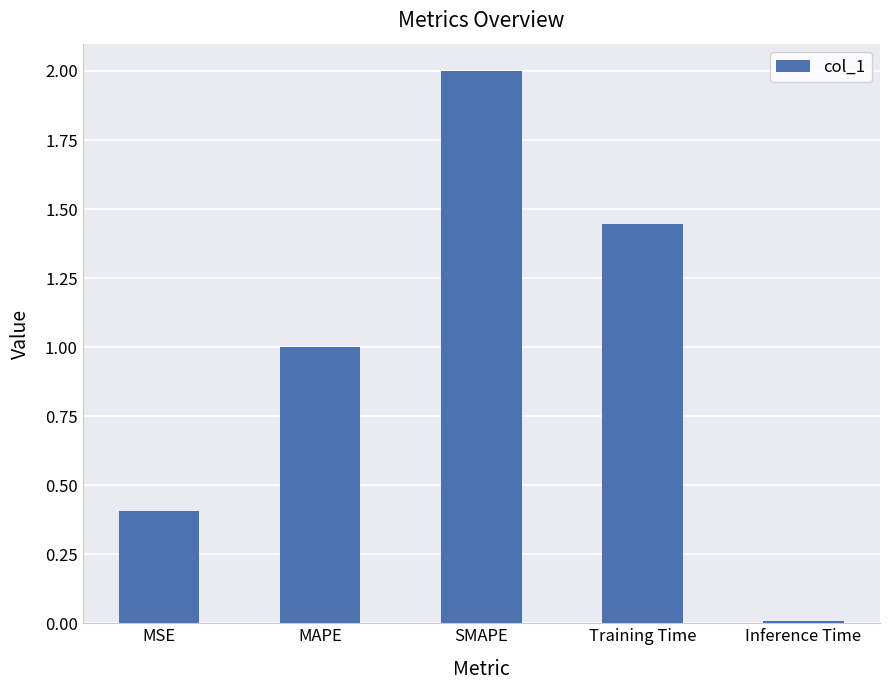

What is the sum of the values at MSE and SMAPE?

2.4